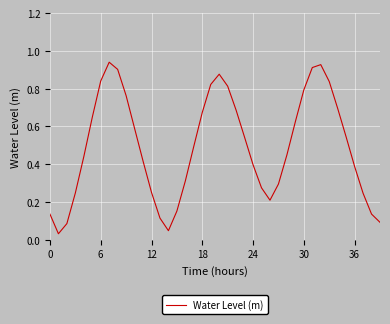

What is the maximum value shown in the chart?

0.9